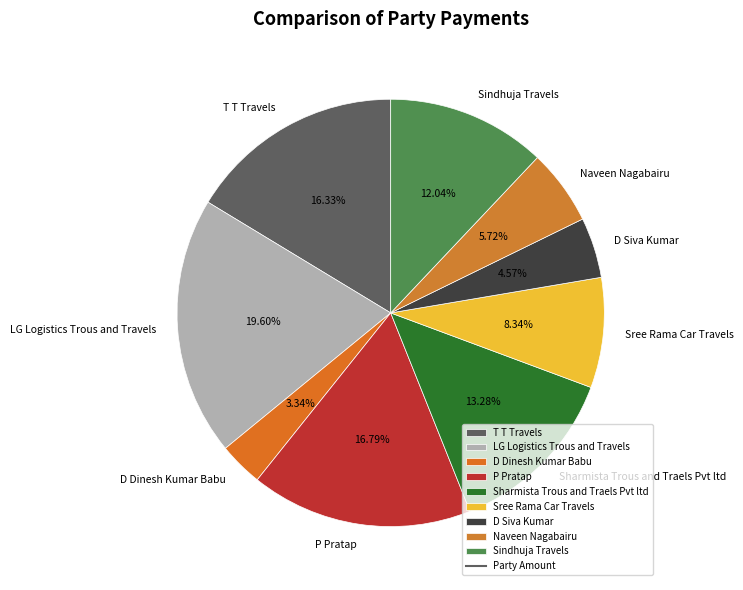

The LG Logistics Trous and Travels slice represents 20% of the pie. True or false?

True